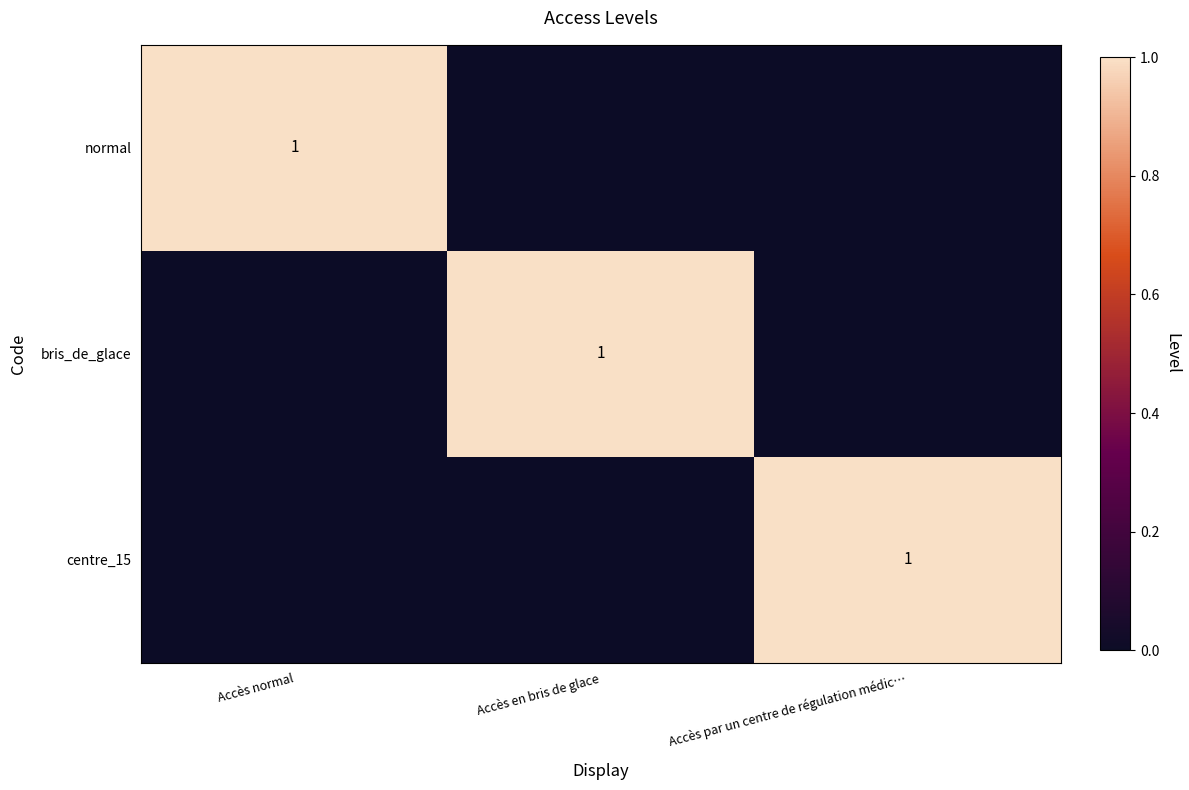

List the labels in order of centre_15 value, smallest first.

Accès normal, Accès en bris de glace, Accès par un centre de régulation médic…